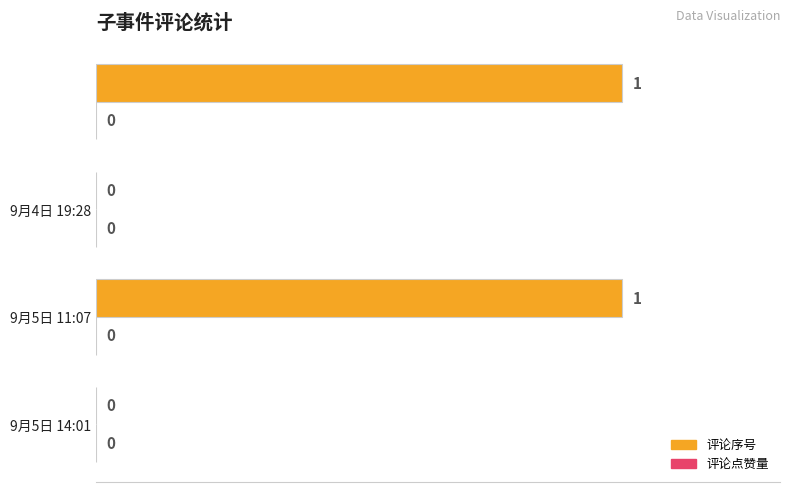

Count the number of data series in this chart.

1